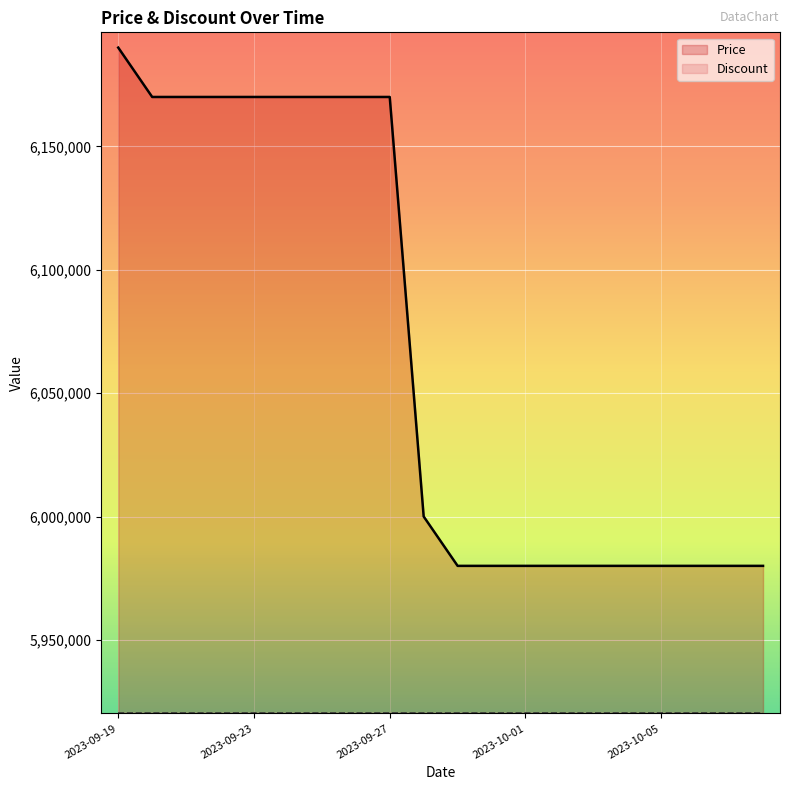

Reading left to right, transcribe all the data shown in this chart.

6190000	6170000	6170000	6170000	6170000	6170000	6170000	6170000	6170000	6000000	5980000	5980000	5980000	5980000	5980000	5980000	5980000	5980000	5980000	5980000